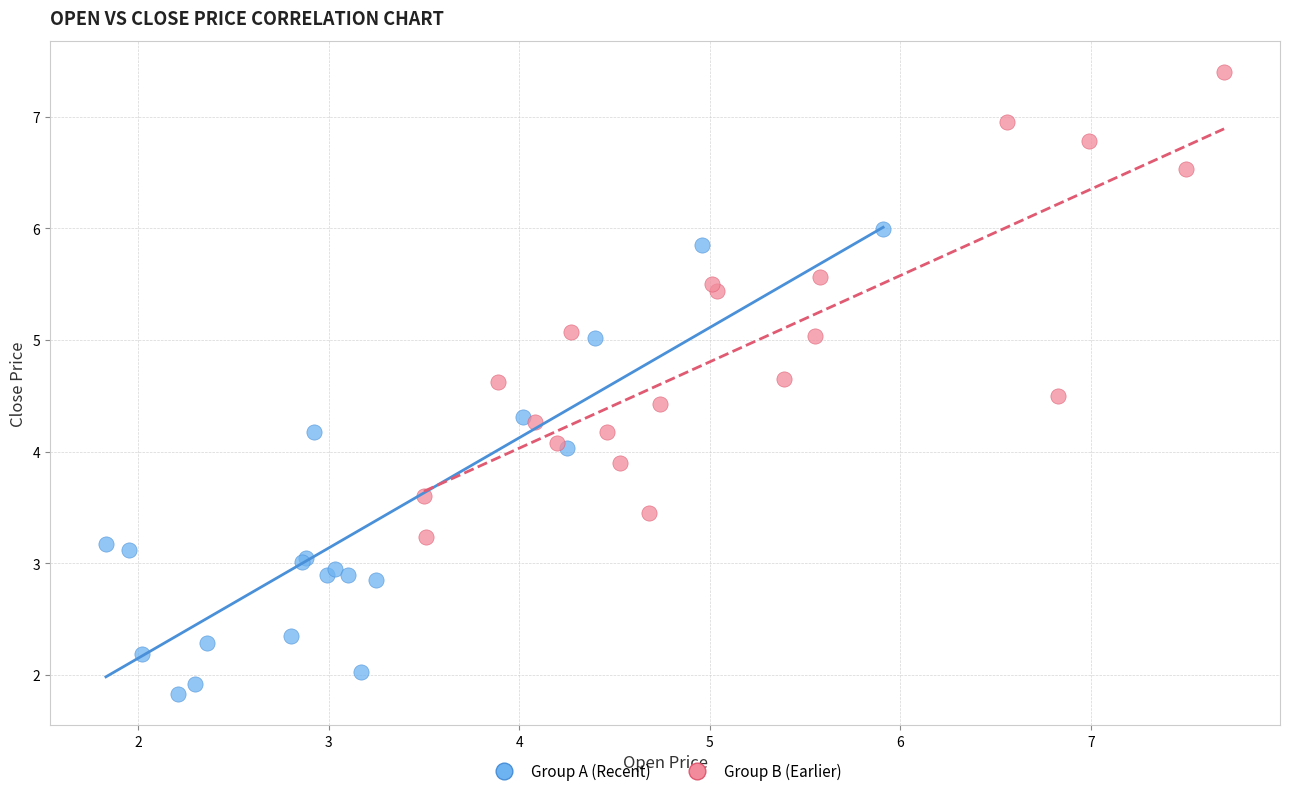

Which series reaches the minimum Y coordinate?

Group A (Recent)